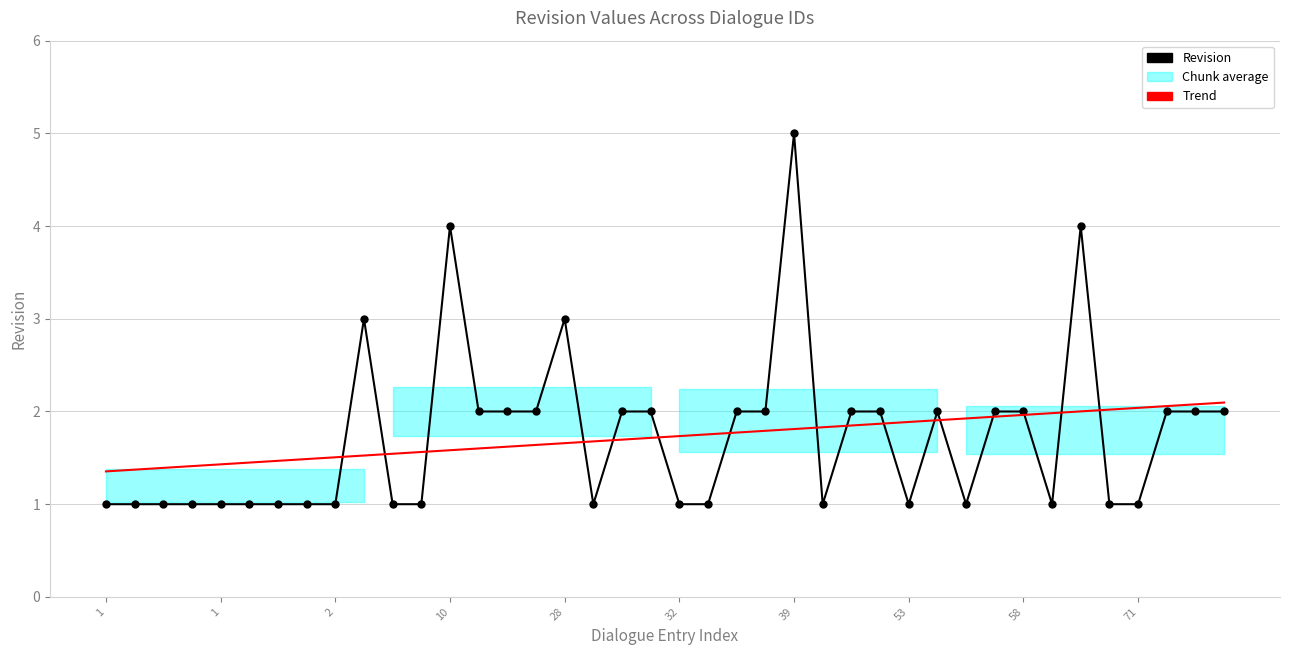

What is the total value across all series at 17?

2.7